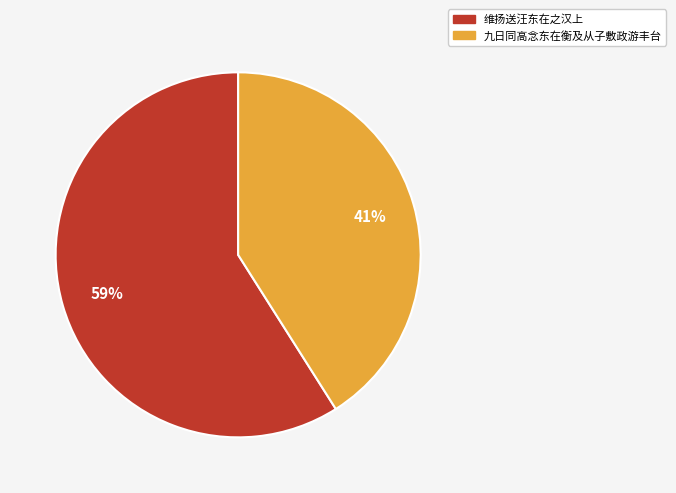

Is there a majority slice in this chart?

Yes